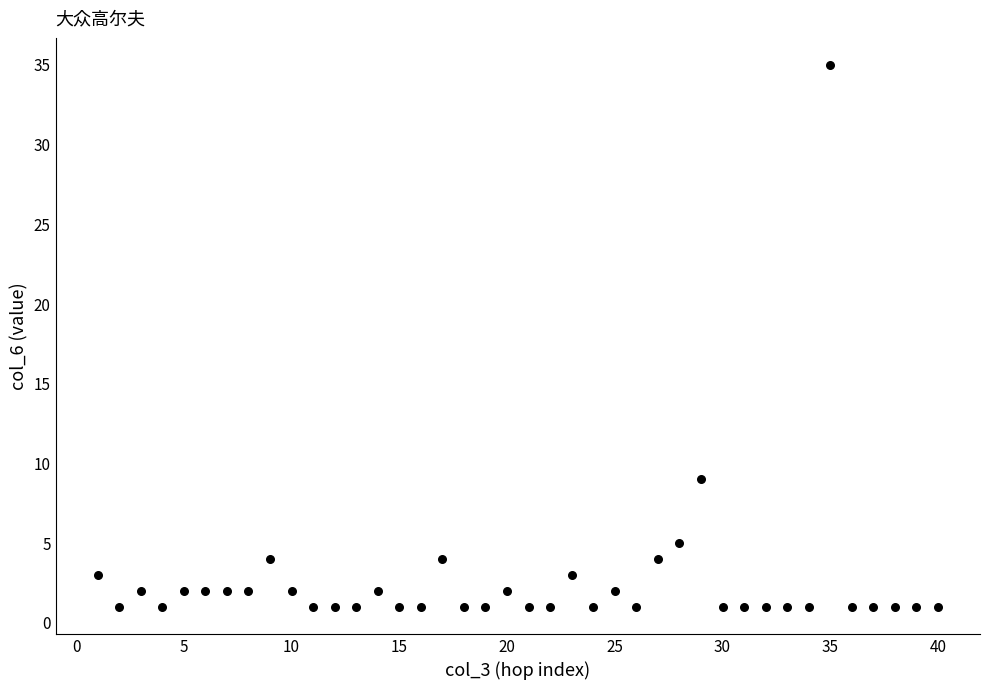

What is the range of Y values (max minus min)?

34